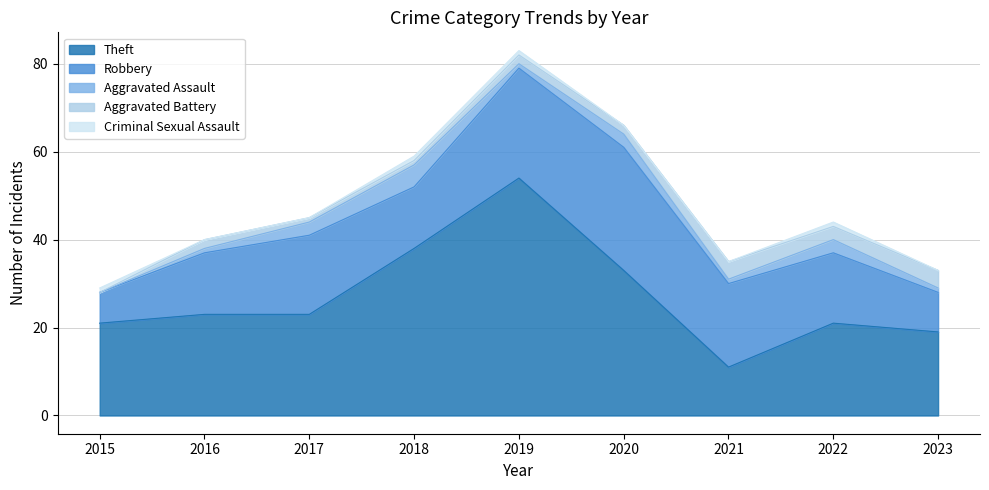

Is it true that Robbery equals 33 at 2021?

False